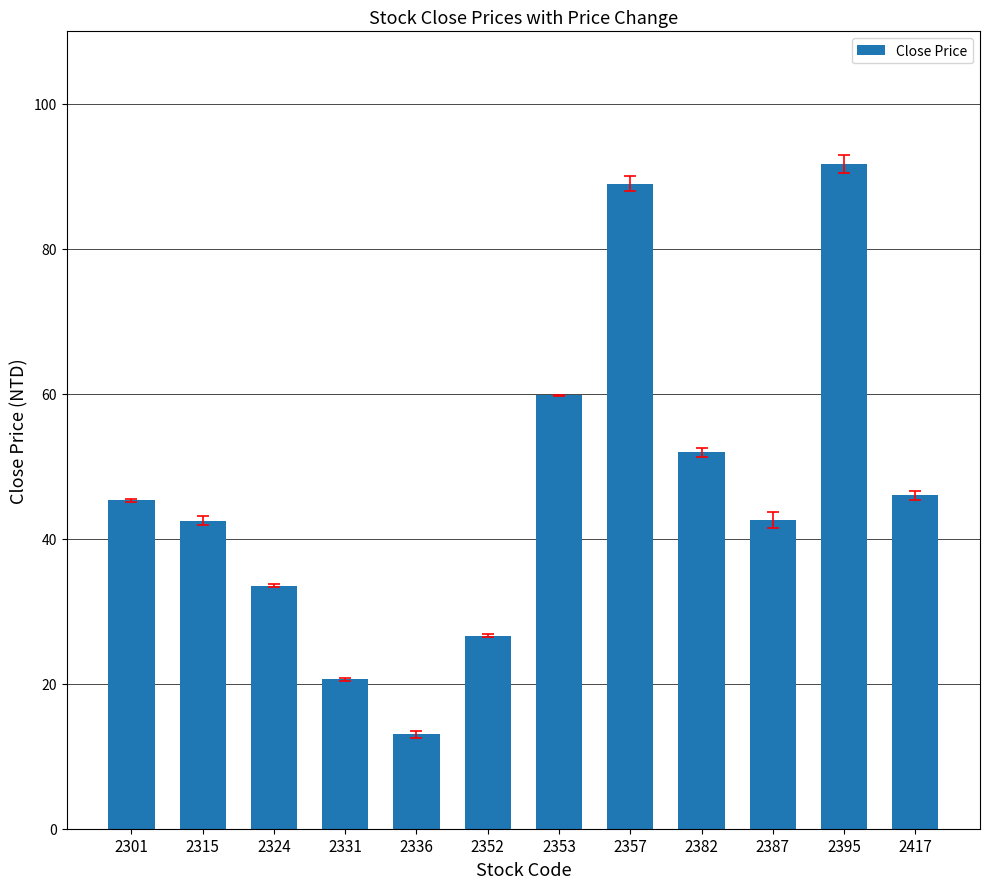

How many series are shown in this chart?

1